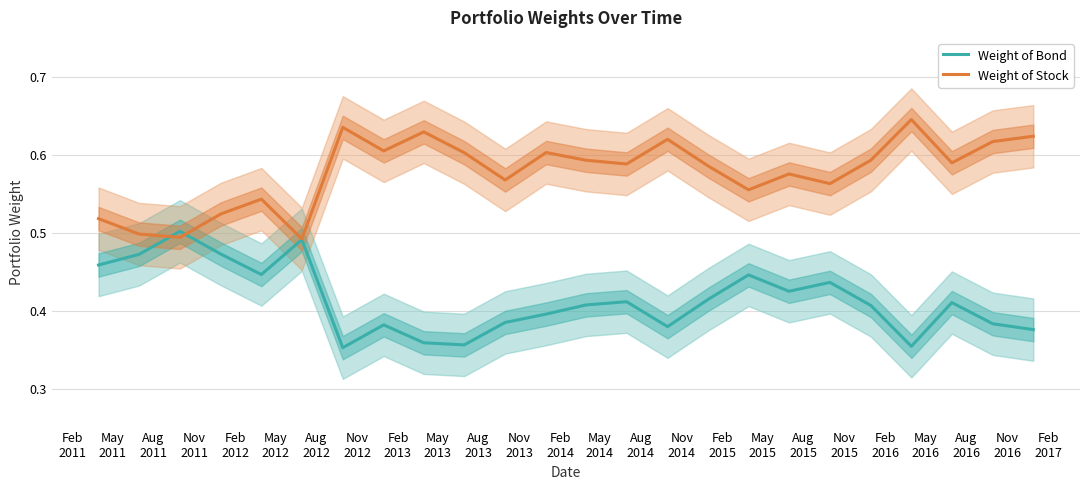

In Weight of Stock, how many points are lower than both neighbors (excluding endpoints)?

8